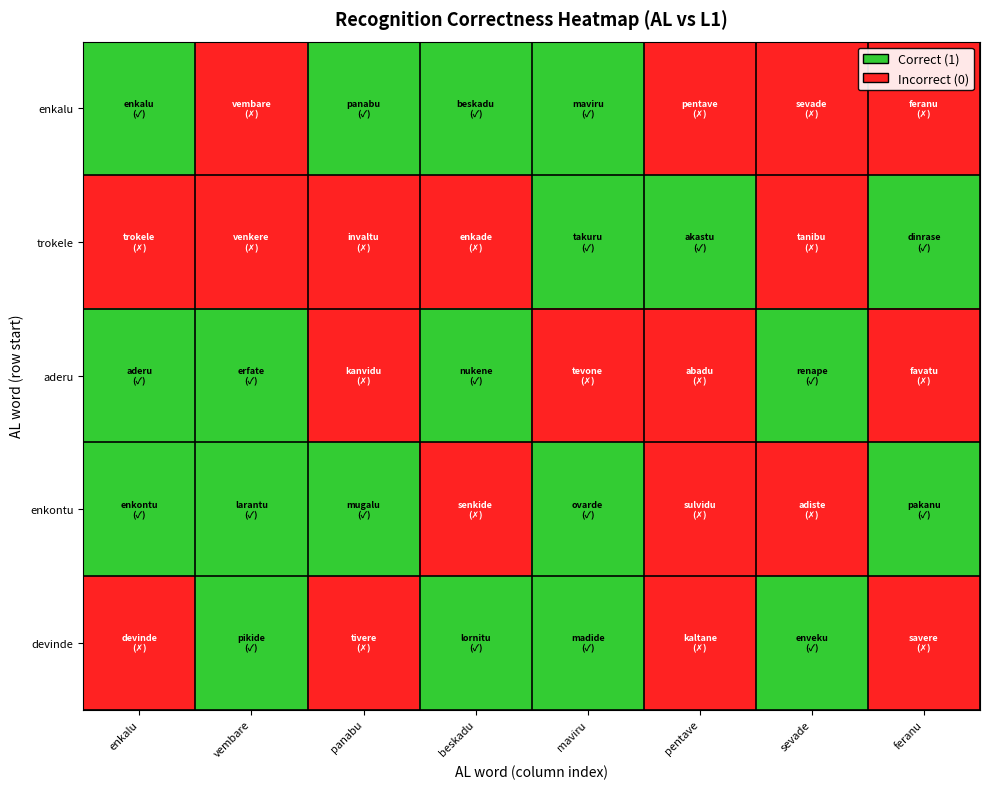

Reading left to right, transcribe all the data shown in this chart.

enkalu: enkalu=1	vembare=0	panabu=1	beskadu=1	maviru=1	pentave=0	sevade=0	feranu=0
trokele: enkalu=0	vembare=0	panabu=0	beskadu=0	maviru=1	pentave=1	sevade=0	feranu=1
aderu: enkalu=1	vembare=1	panabu=0	beskadu=1	maviru=0	pentave=0	sevade=1	feranu=0
enkontu: enkalu=1	vembare=1	panabu=1	beskadu=0	maviru=1	pentave=0	sevade=0	feranu=1
devinde: enkalu=0	vembare=1	panabu=0	beskadu=1	maviru=1	pentave=0	sevade=1	feranu=0